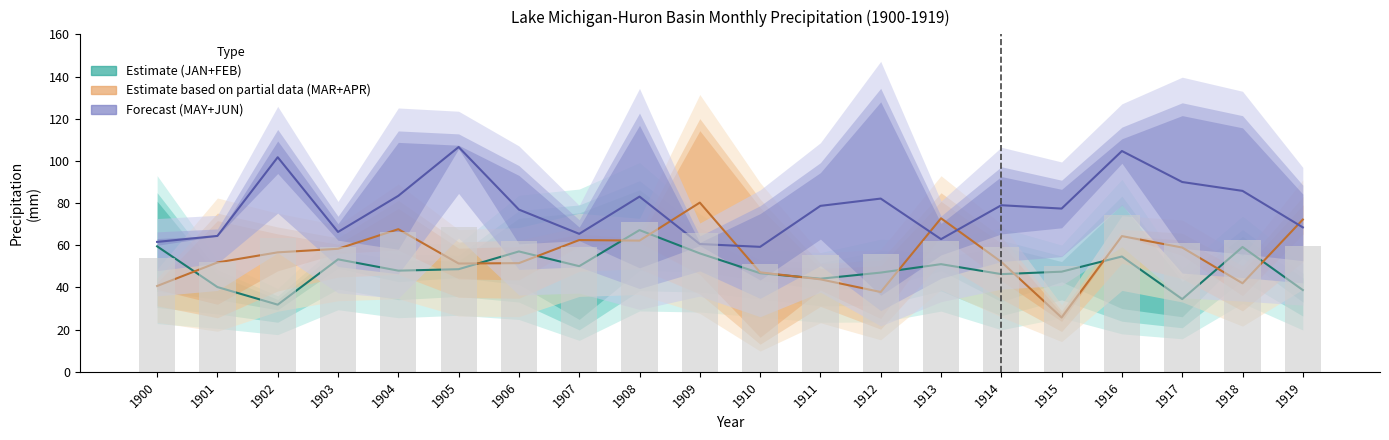

What is the spread (max minus min) of values at 1914?

32.7